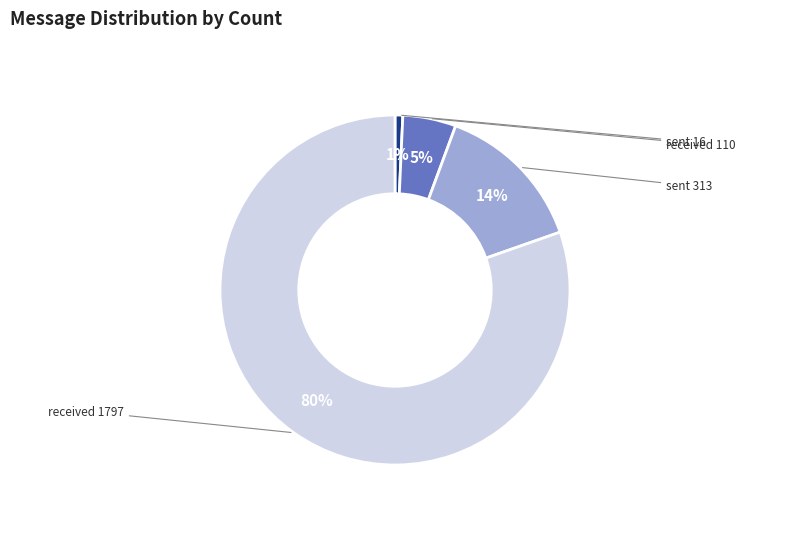

Is there a majority slice in this chart?

Yes